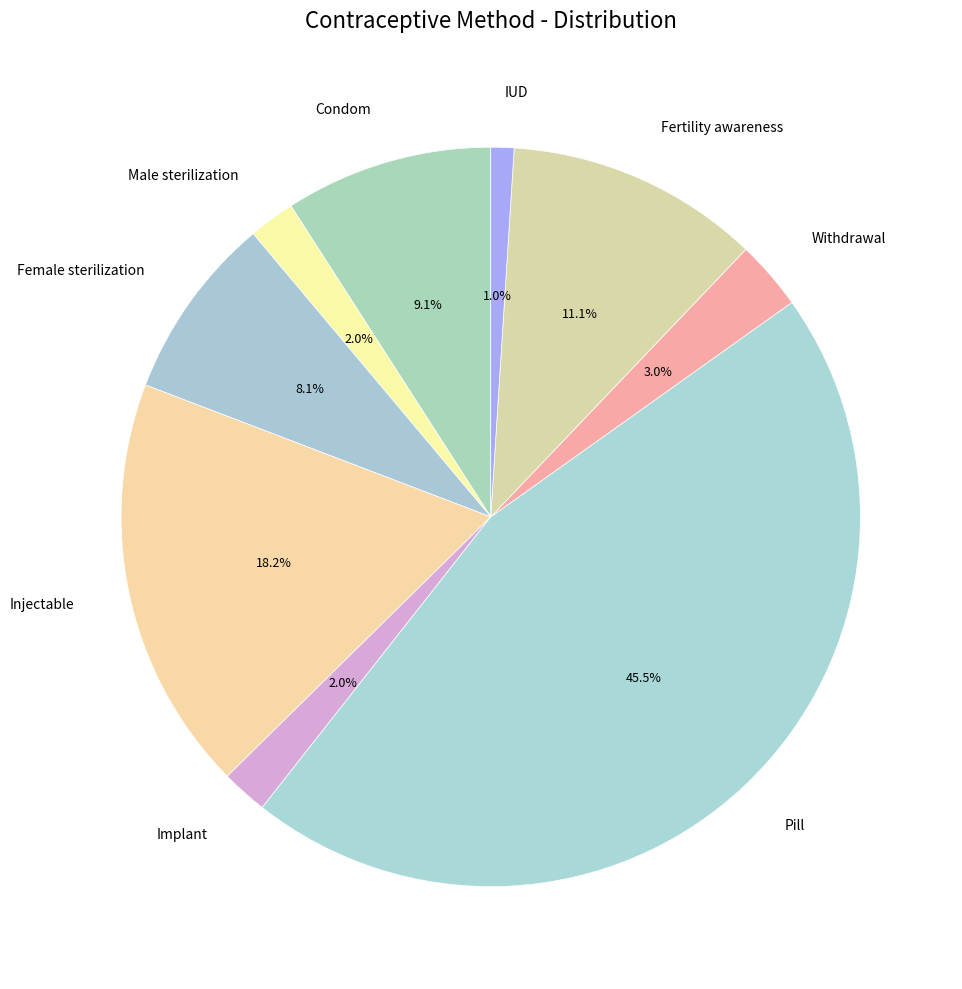

To the nearest percent, what is the difference between the Injectable and Withdrawal slice percentages?

15%